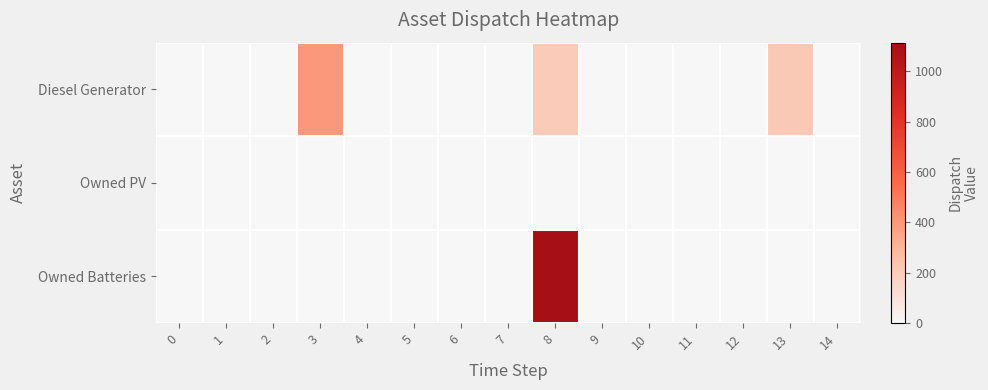

Rank the series by their average value, from lowest to highest.

row_1, row_0, row_2